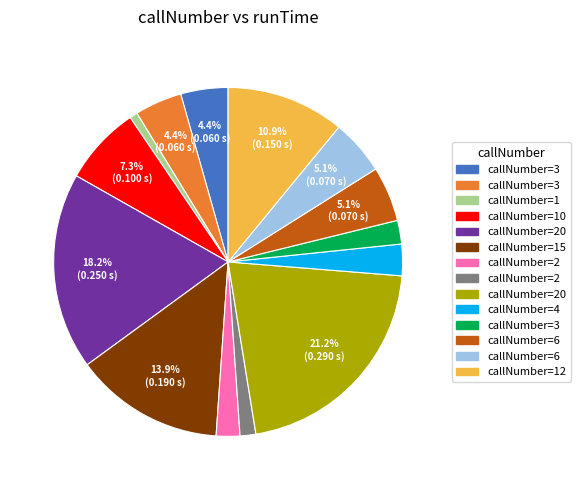

Does any single category account for the majority?

No